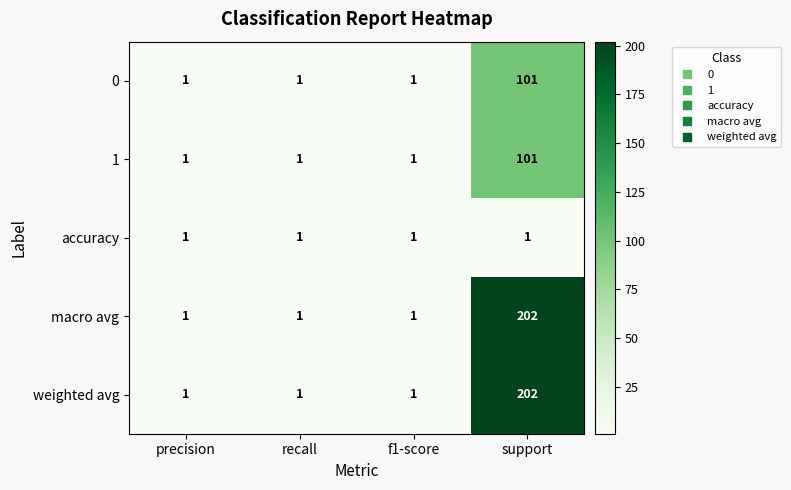

Count the number of categories in the chart.

4